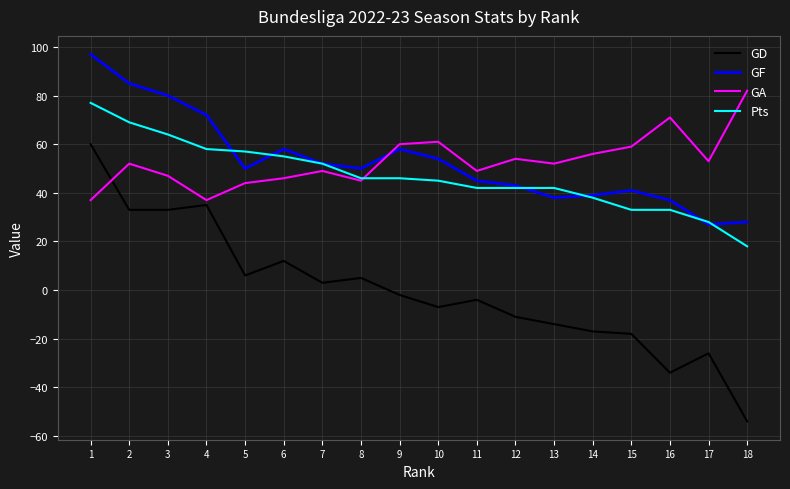

At which label does GD reach its peak?

1